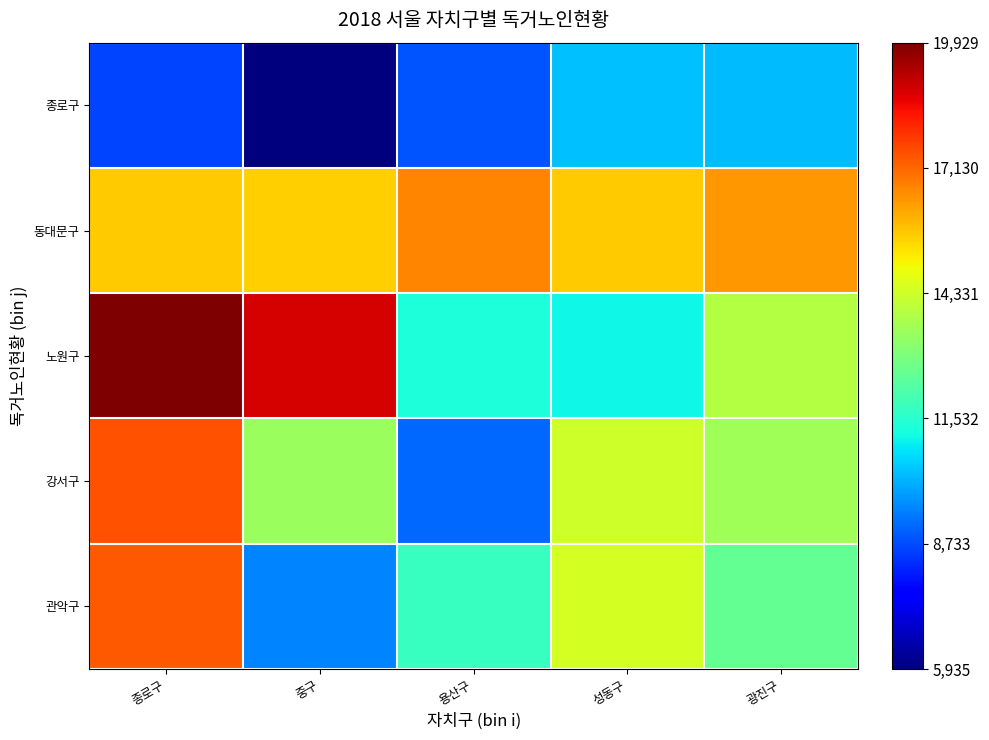

What is the maximum value shown in the chart?

19929